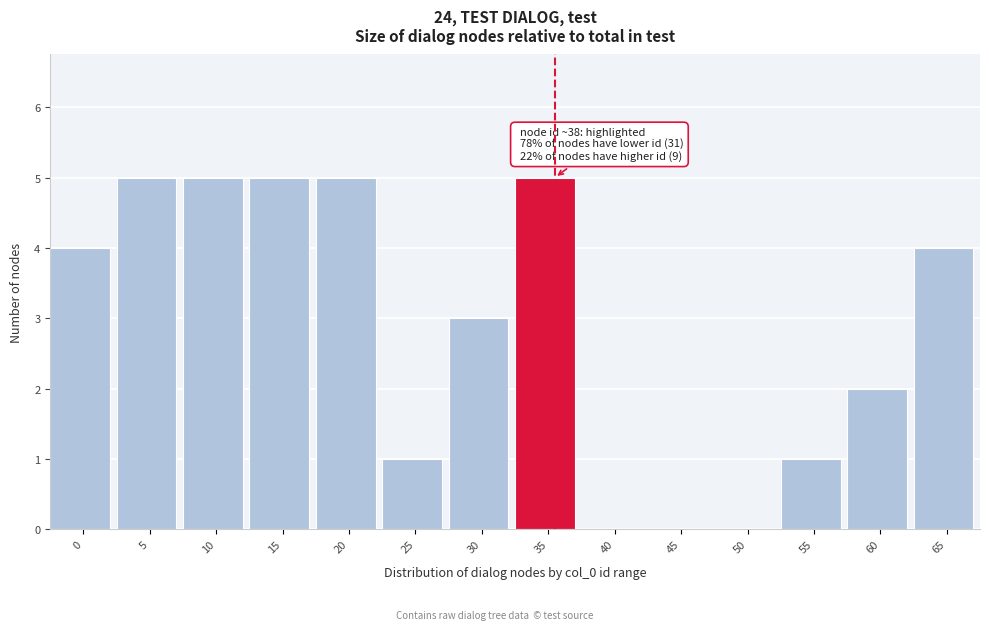

What is the change in value from 45 to 65?

+4